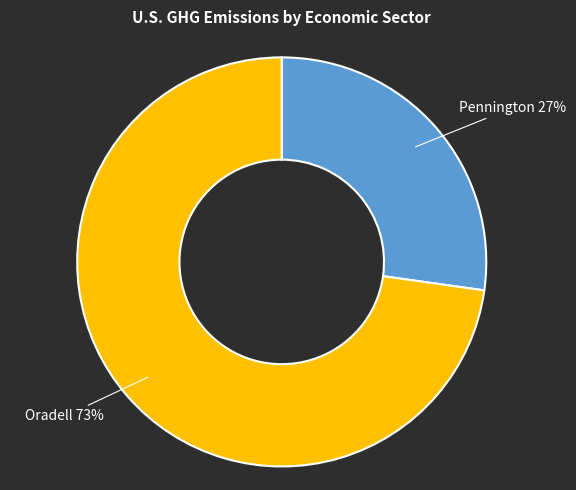

To the nearest percent, what is the difference between the largest and smallest slice percentages?

46%